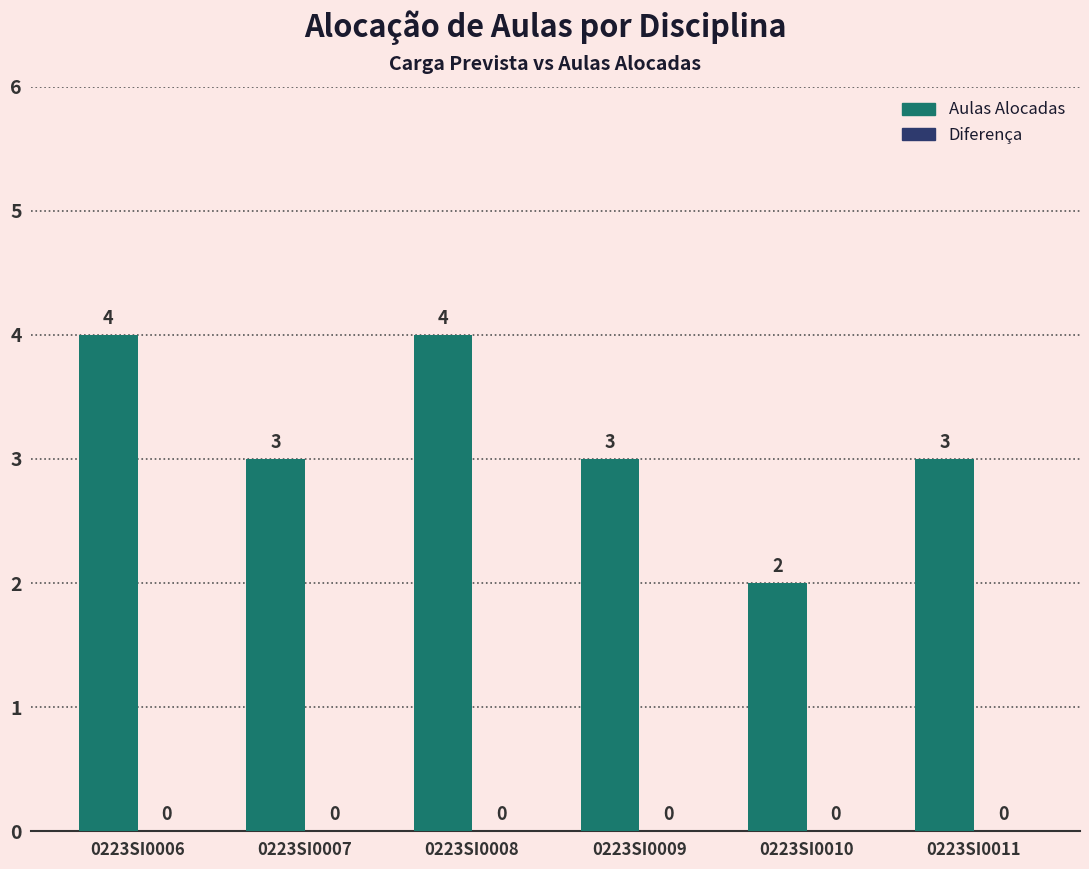

What is the ratio of the value at 0223SI0010 to the value at 0223SI0007?

0.7